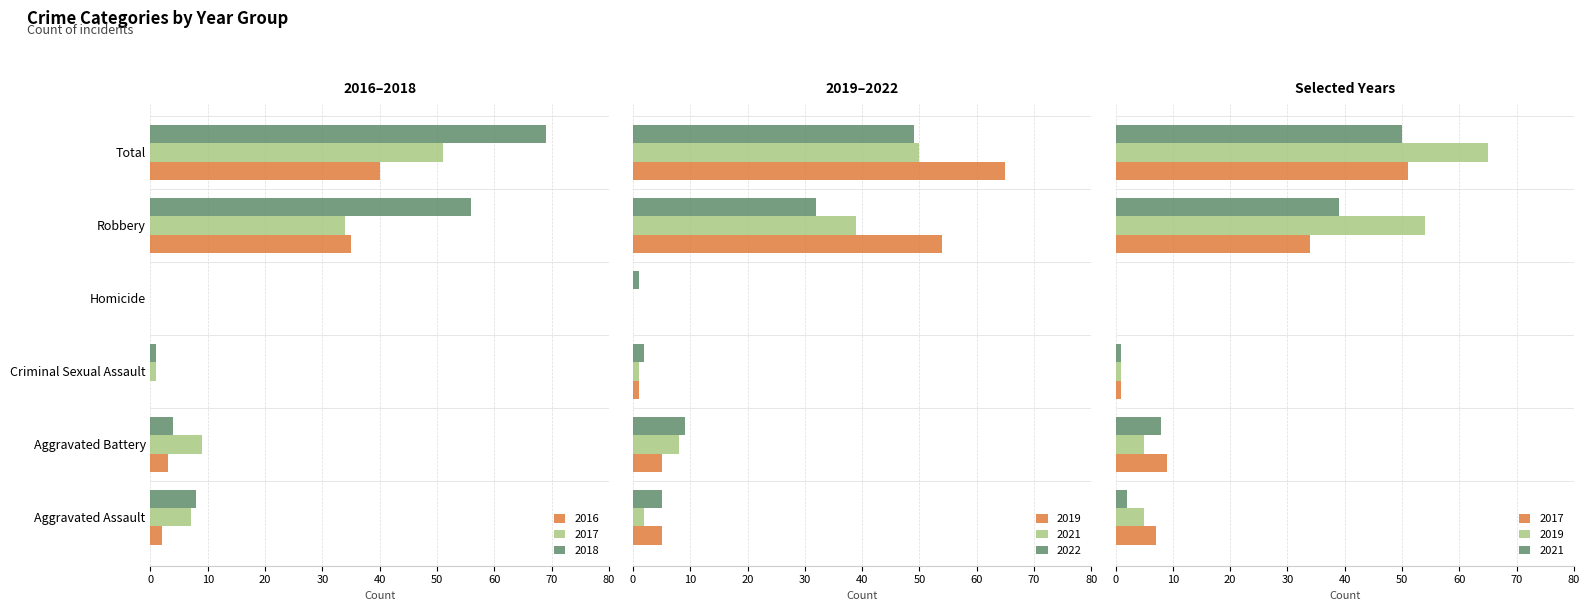

At which category does the chart reach its peak across all series?

Total